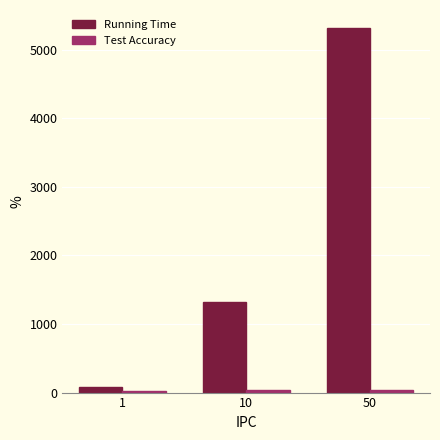

What is the value of the Running Time bar at the 3rd from the left?

5315.4